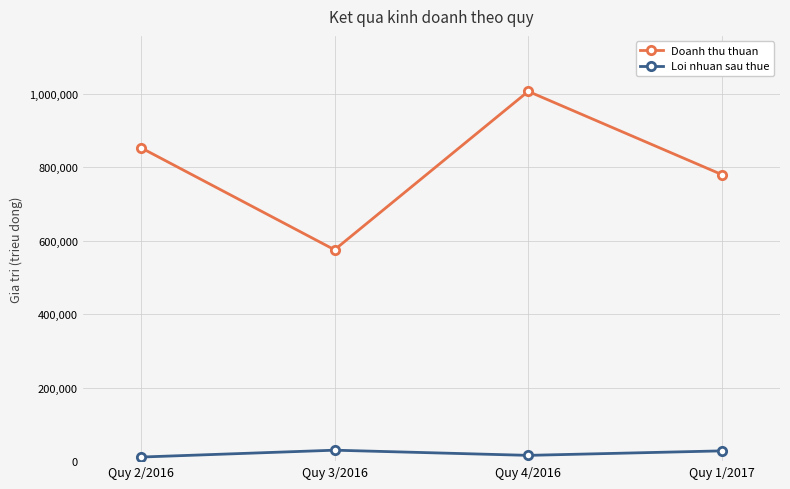

How many series are shown in this chart?

2